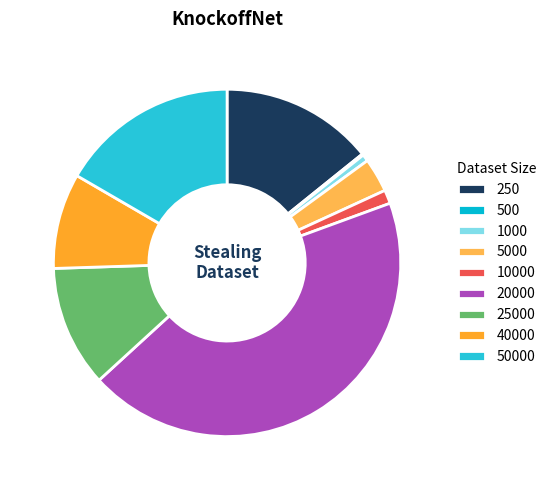

To the nearest percent, what percentage of the pie is 1000?

1%